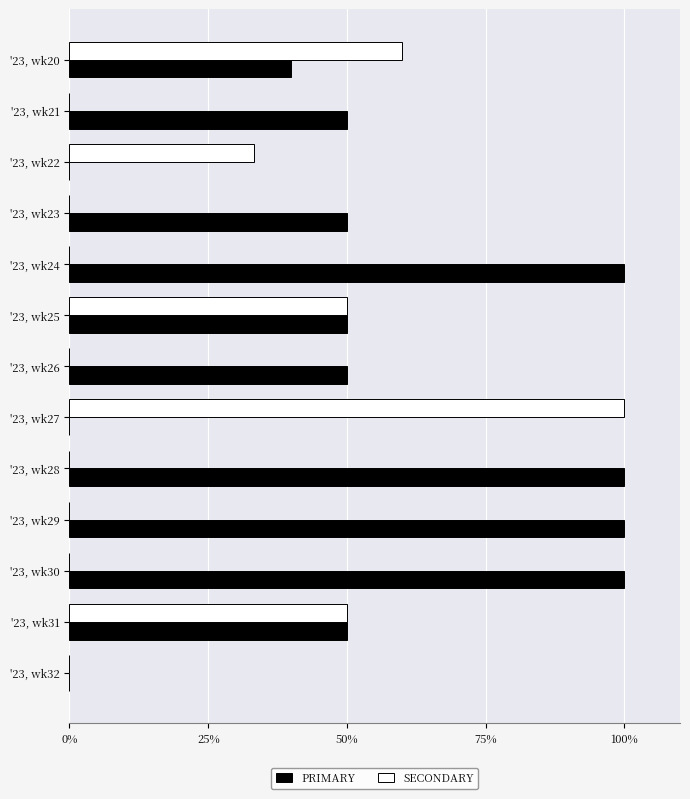

Count the number of categories in the chart.

13